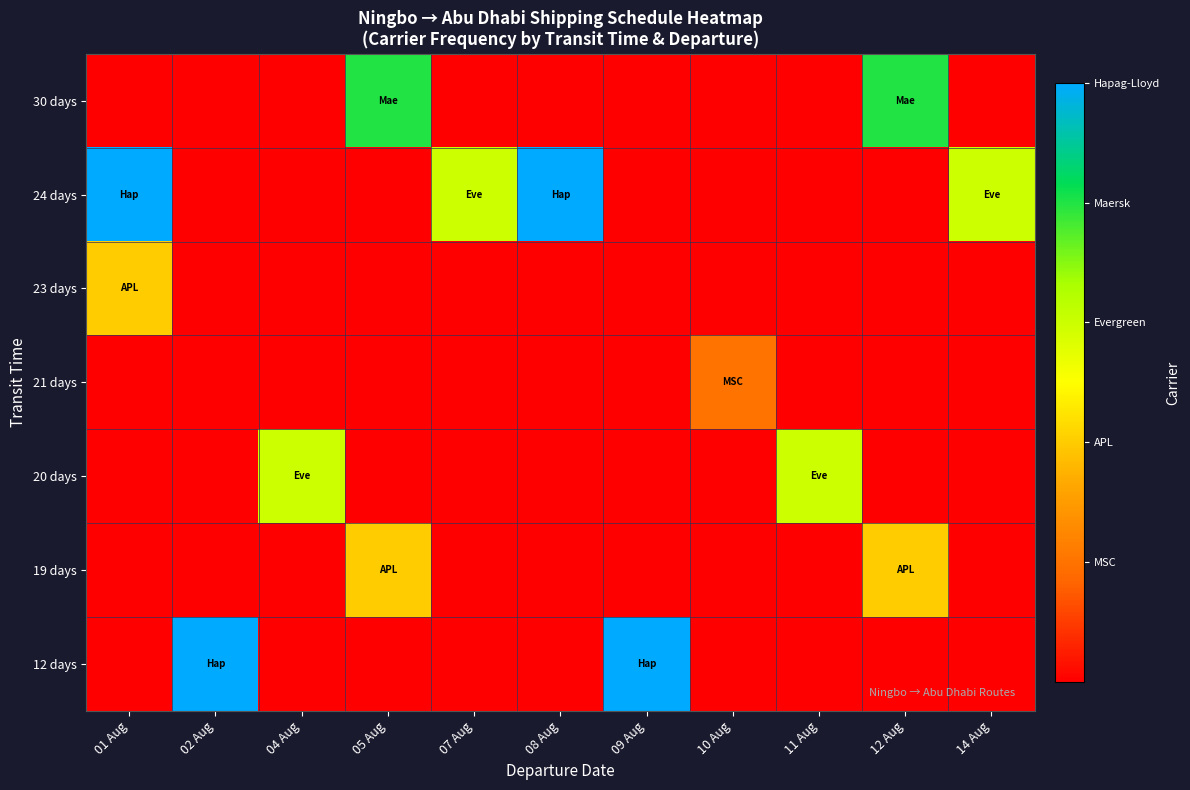

Which has a higher value, 02 Aug or 10 Aug?

02 Aug